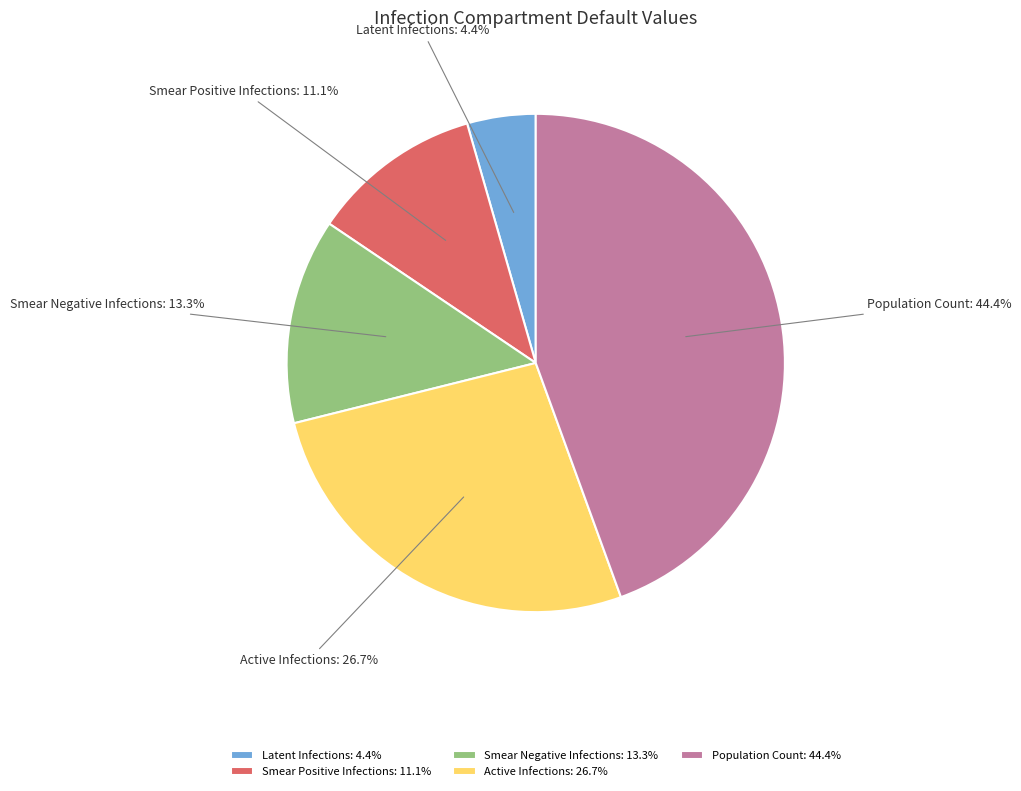

Rank the categories by value from lowest to highest.

Latent Infections, Smear Positive Infections, Smear Negative Infections, Active Infections, Population Count